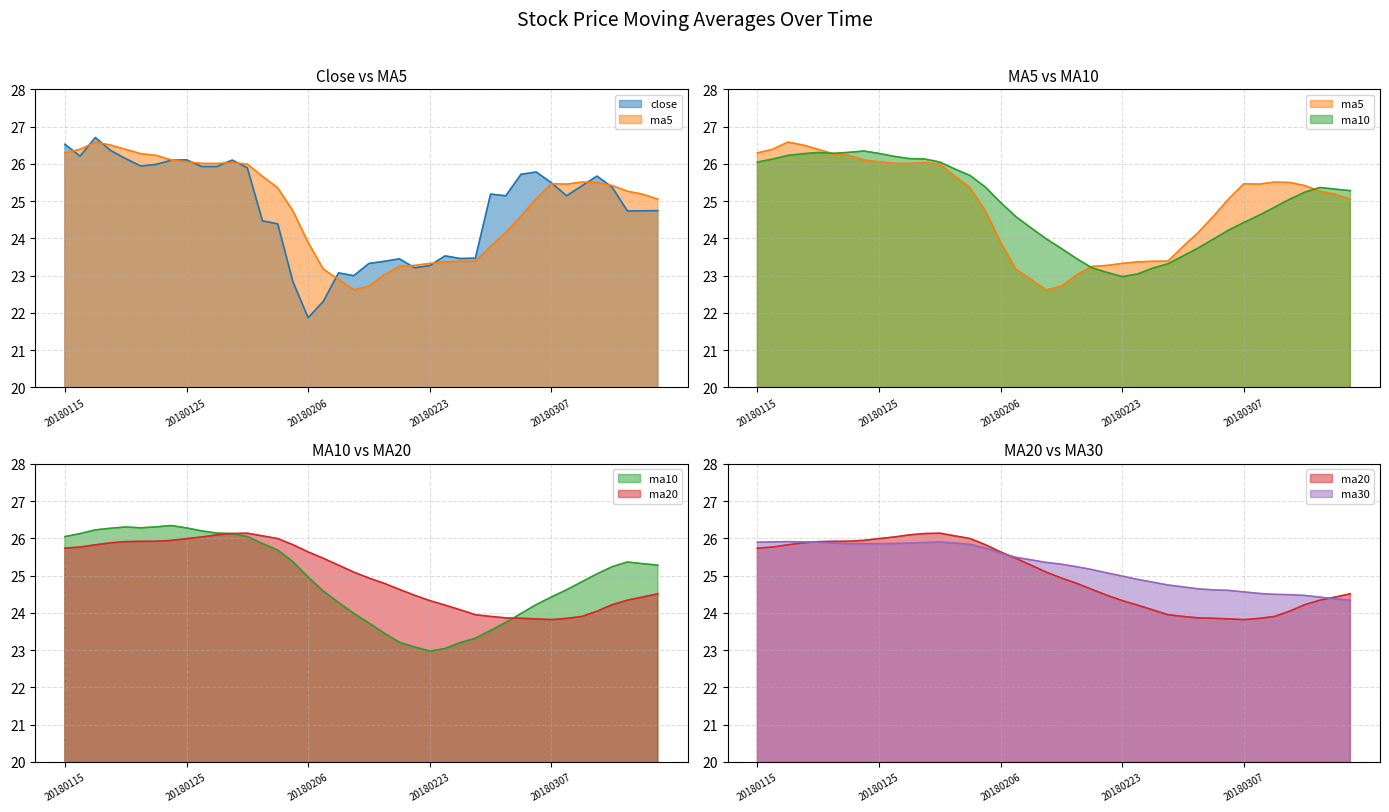

How many values in the ma10 series exceed 25?

21